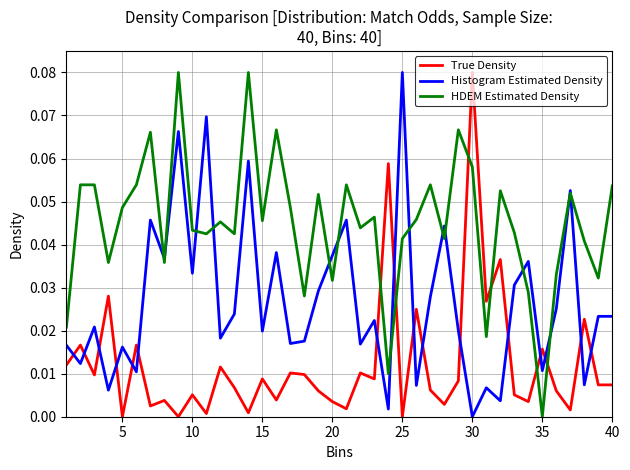

Which series ends up on top after the final intersection of HDEM Estimated Density and Histogram Estimated Density?

HDEM Estimated Density